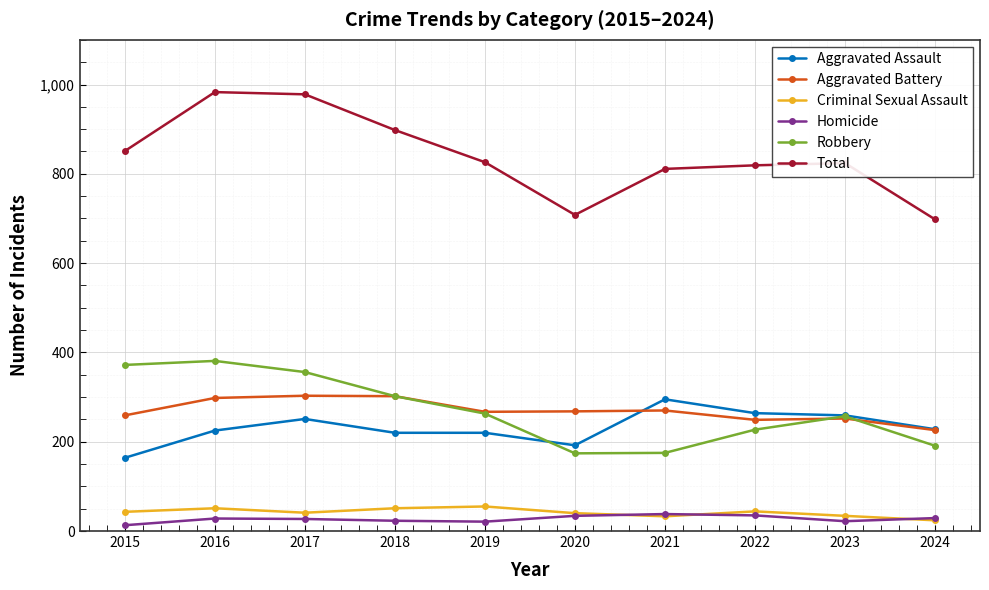

What are all the series names shown in the legend?

Aggravated Assault, Aggravated Battery, Criminal Sexual Assault, Homicide, Robbery, Total